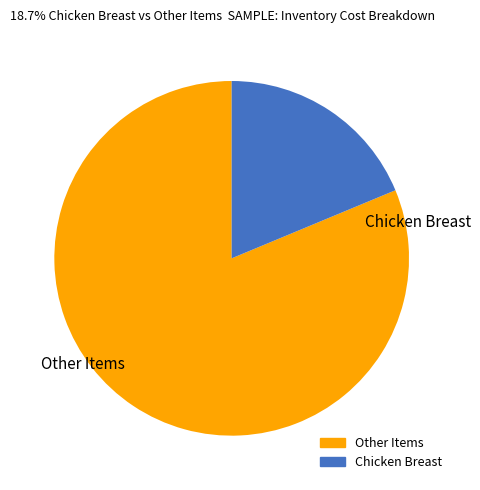

Which category has the biggest portion of the pie?

Other Items